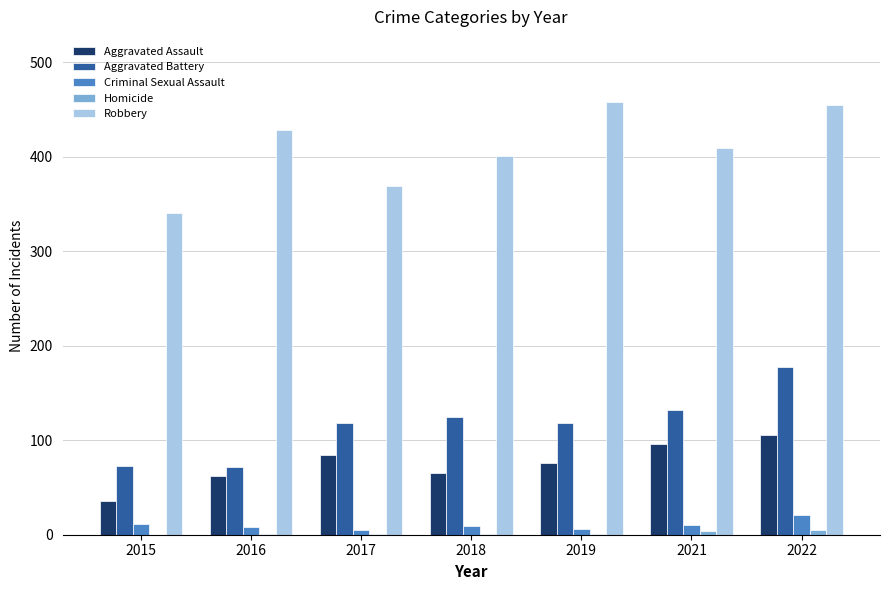

Which series changed the most between 2017 and 2019?

Robbery